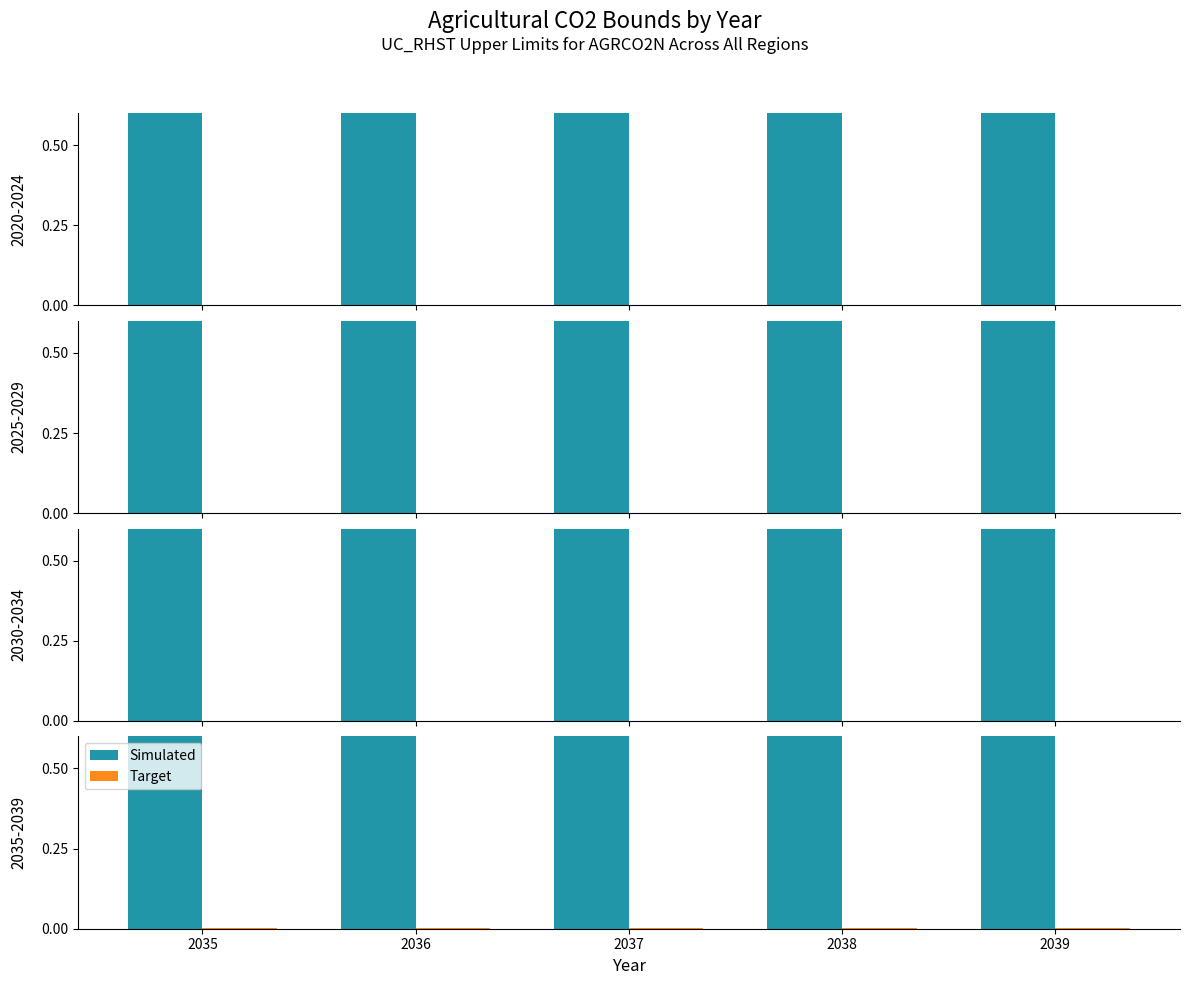

Which series changed the most between 2035 and 2037?

Simulated